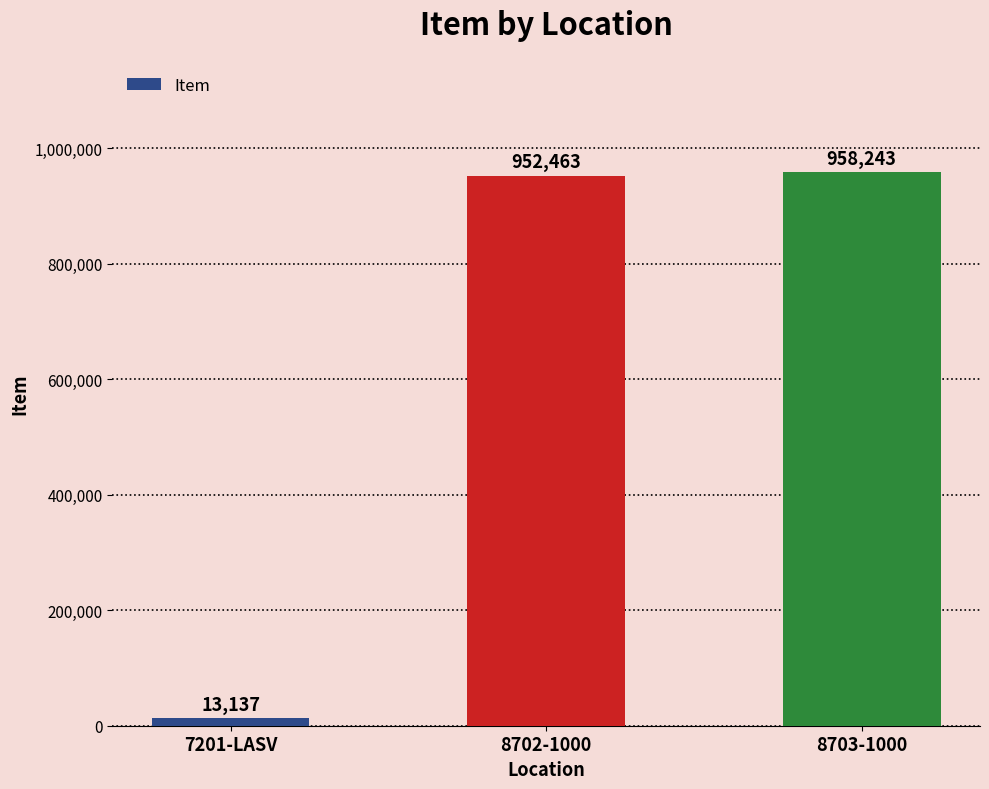

What is the change in value from 7201-LASV to 8703-1000?

+945106